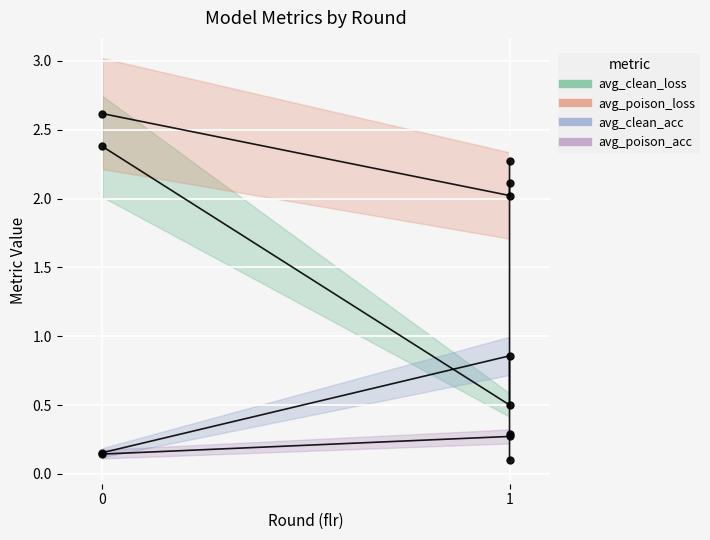

Reading left to right, transcribe all the data shown in this chart.

avg_clean_loss: 2.4	0.5	2.1
avg_poison_loss: 2.6	2.0	2.3
avg_clean_acc: 0.2	0.9	0.3
avg_poison_acc: 0.1	0.3	0.1